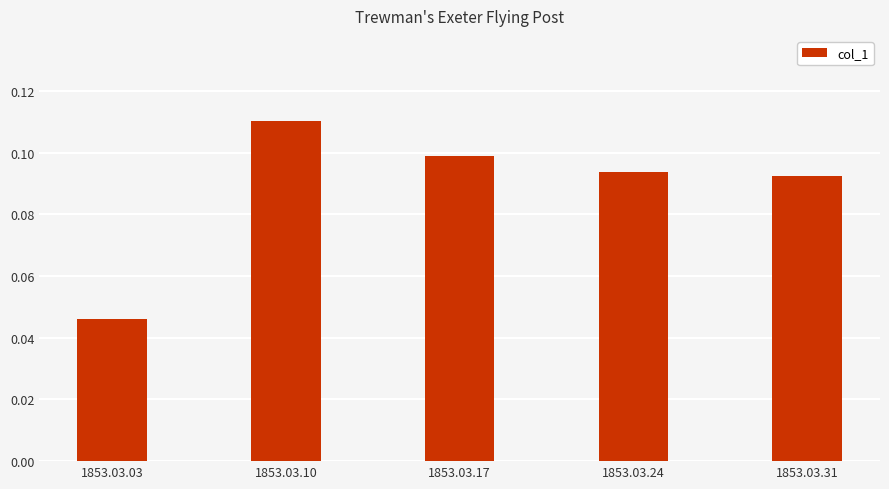

The chart shows a value of 0.0 at 1853.03.10. True or false?

False